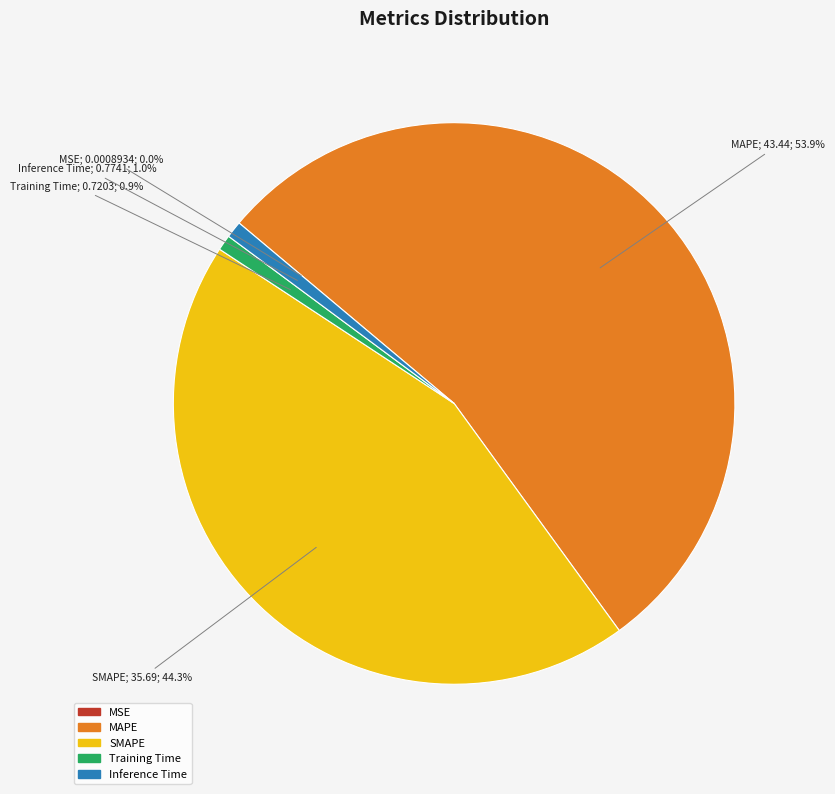

Does any single category account for the majority?

Yes